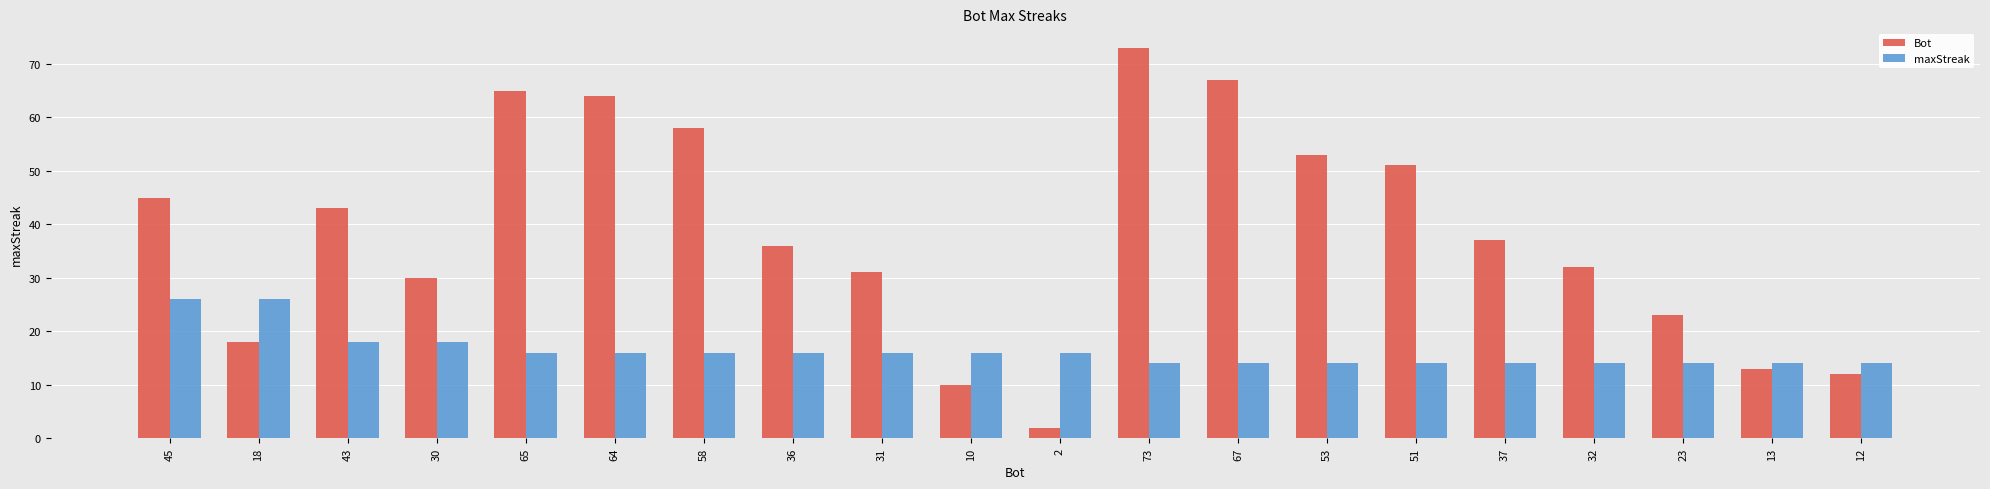

What is the average value of the maxStreak series?

16